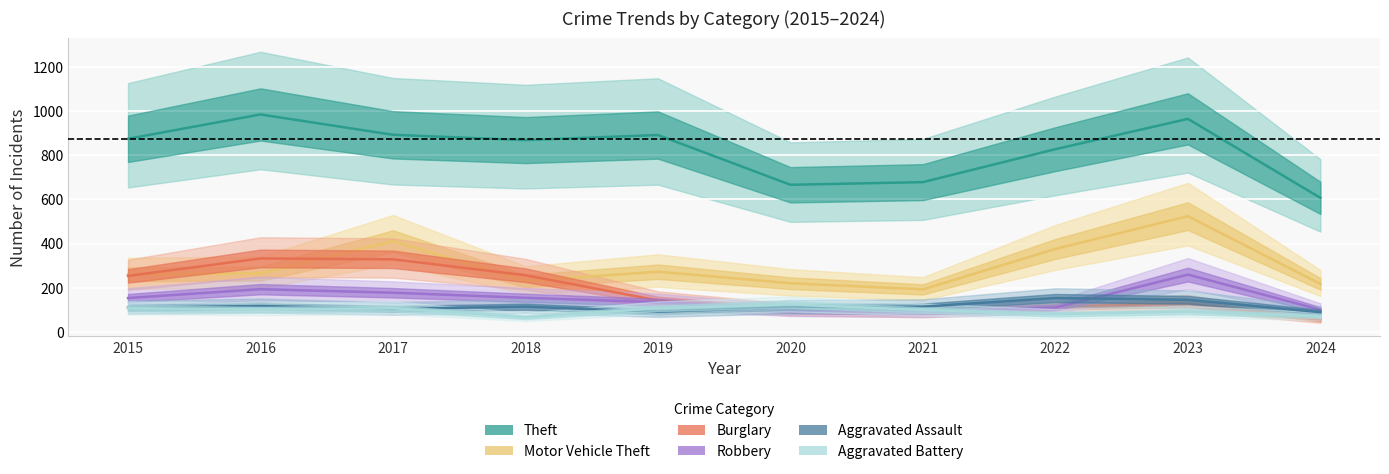

How many lines are shown in the chart?

6